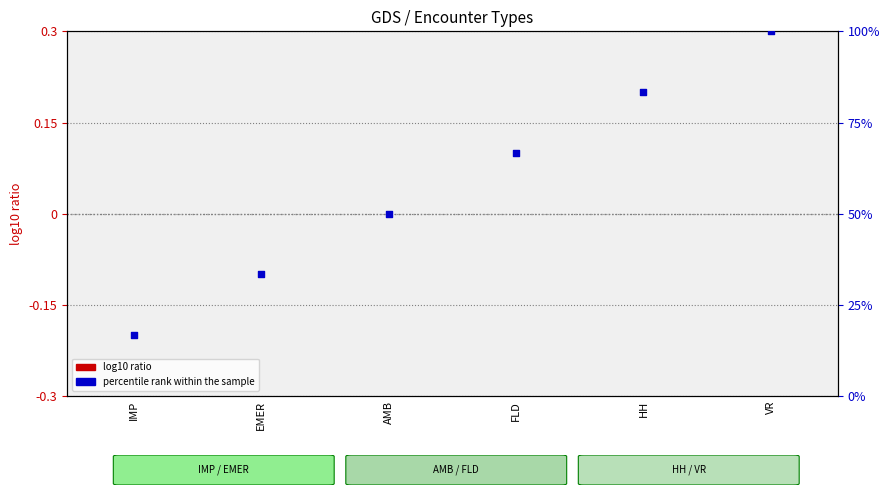

At how many categories does at least one series exceed 80?

2